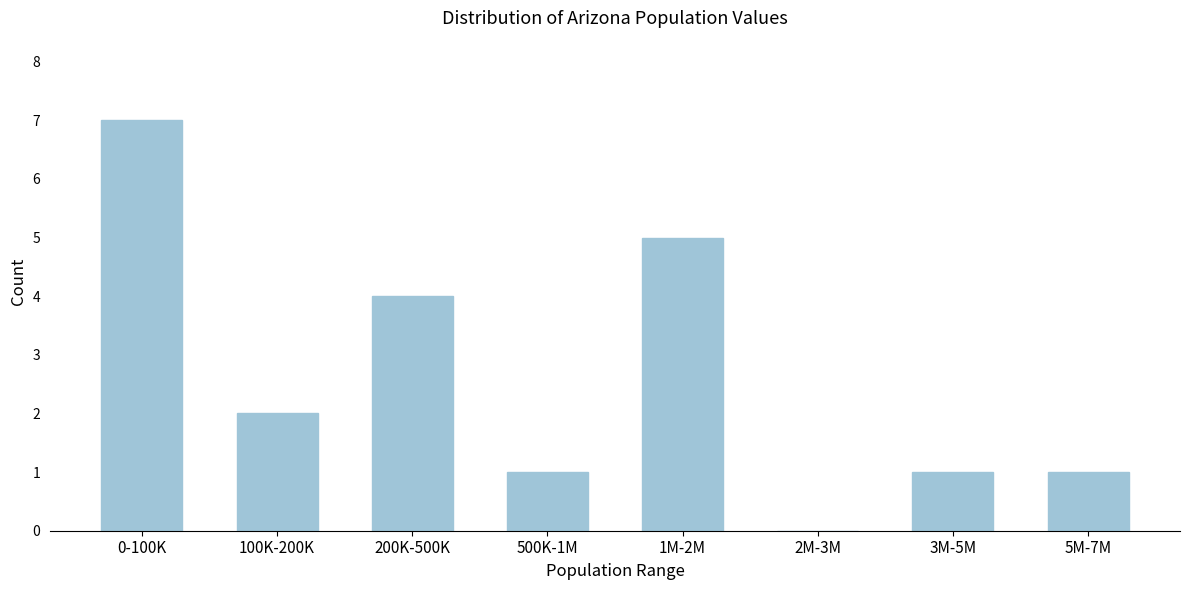

Reading right to left, list all the values displayed in this chart.

5M-7M=1	3M-5M=1	2M-3M=0	1M-2M=5	500K-1M=1	200K-500K=4	100K-200K=2	0-100K=7